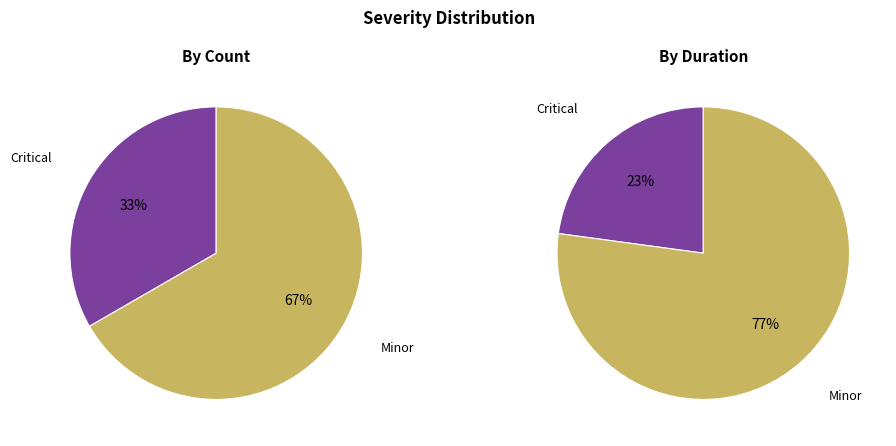

Which slice is the smallest?

Critical